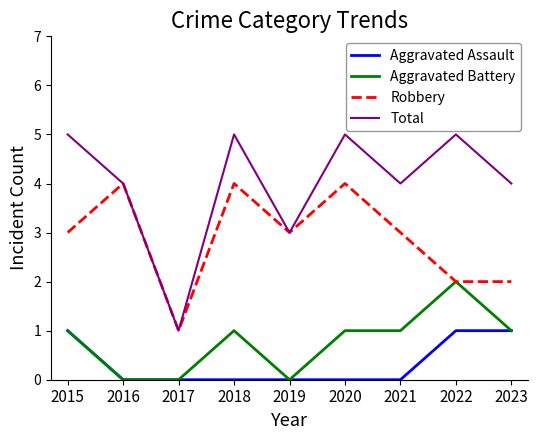

True or false: Aggravated Assault and Robbery intersect in this chart.

False